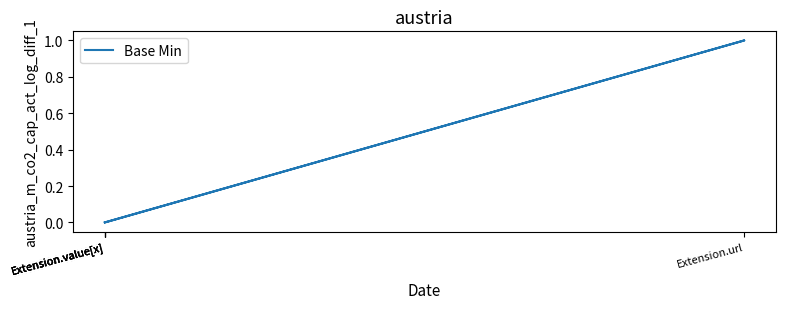

True or false: the data shows 0 at Extension.value[x].

True